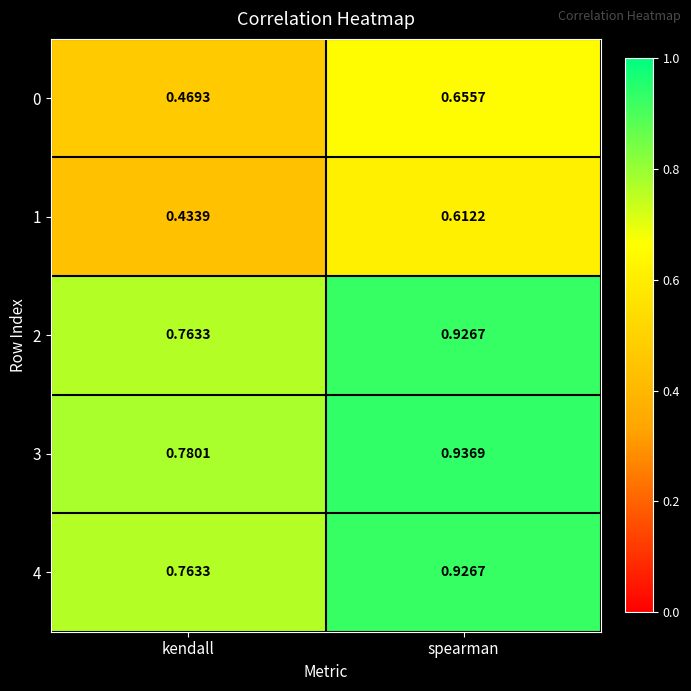

Rank the categories by 1 value from highest to lowest.

spearman, kendall